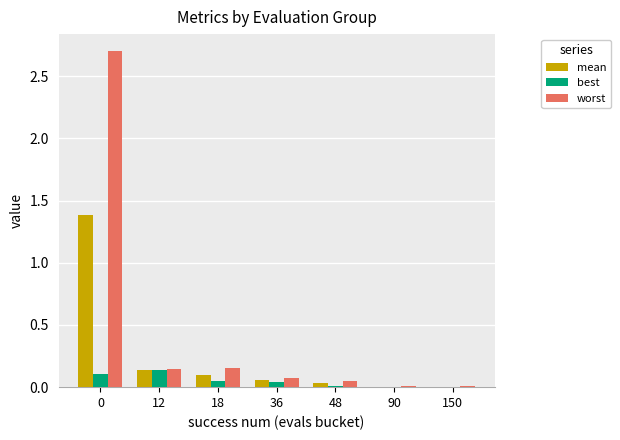

The worst series shows 0.1 at 48. True or false?

True